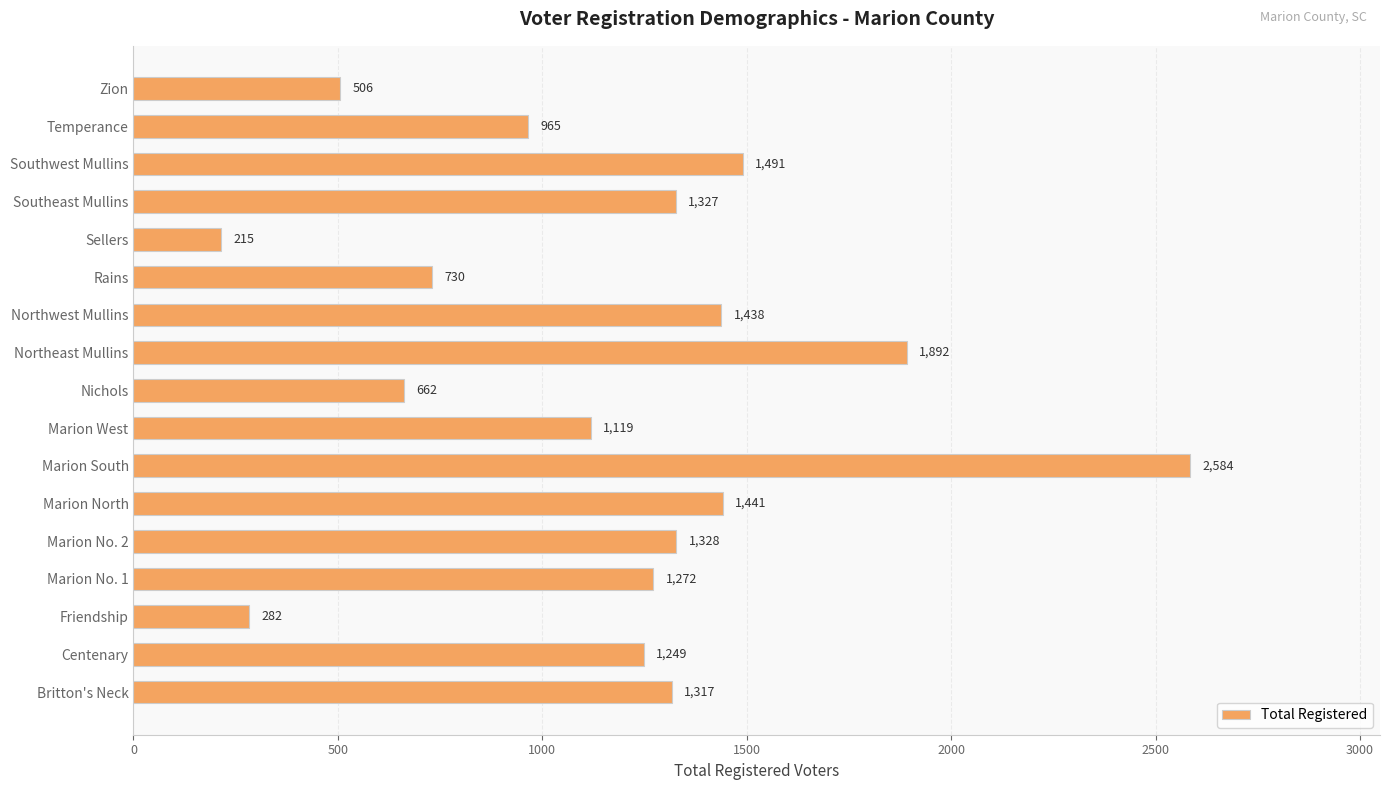

Which category has the highest value across all series?

Marion South